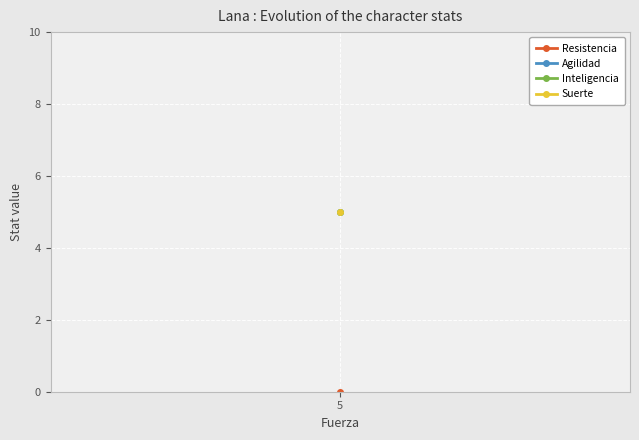

What is the maximum value shown in the chart?

5